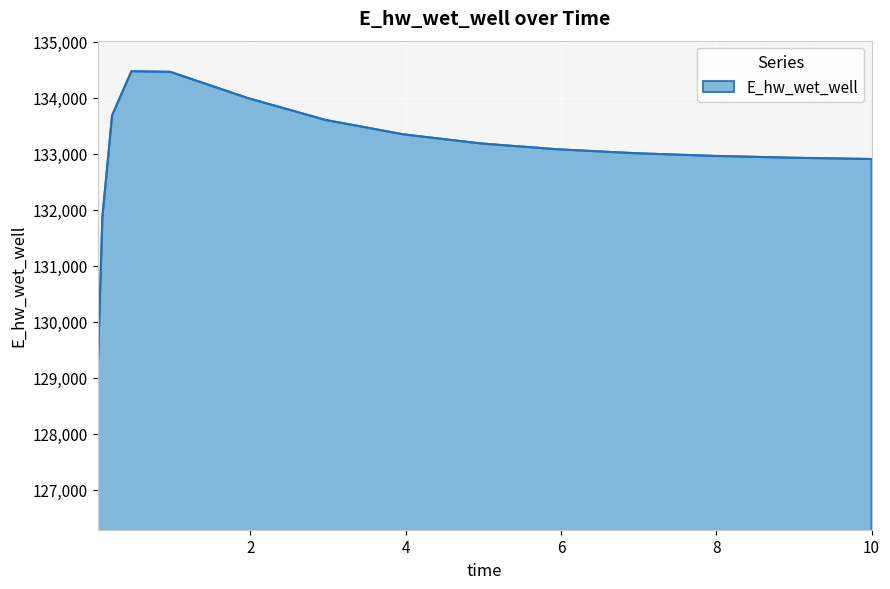

What is the difference between the maximum and minimum values?

5462.8